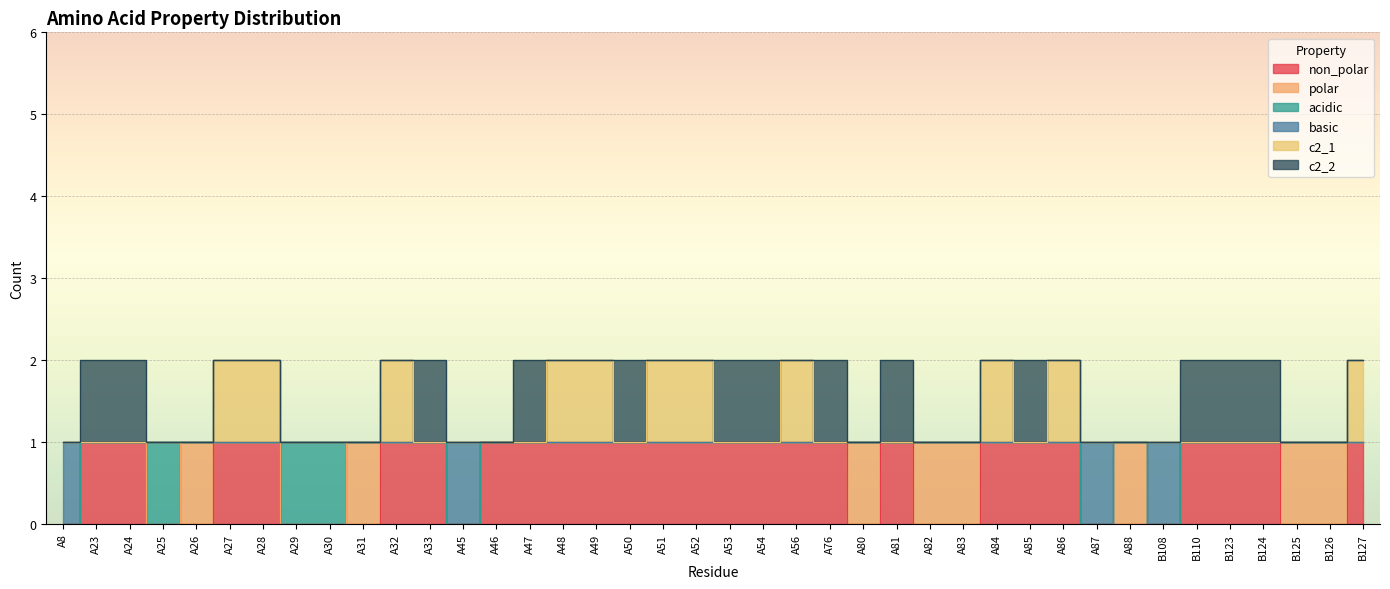

What is the label of the 31st point from the left?

A86